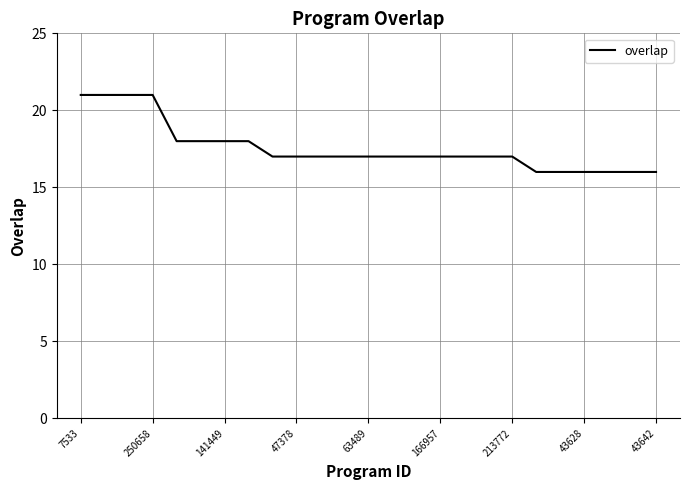

What is the maximum value shown in the chart?

21